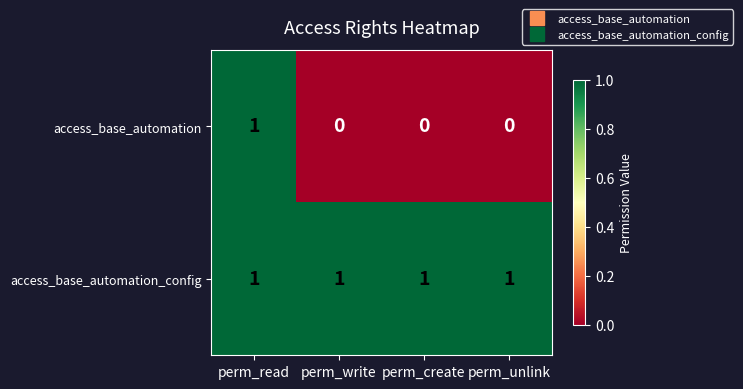

Which series changed the most between perm_read and perm_create?

access_base_automation